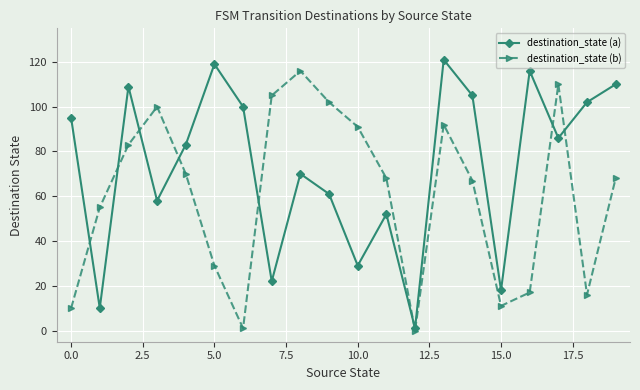

What is the greatest value displayed?

121